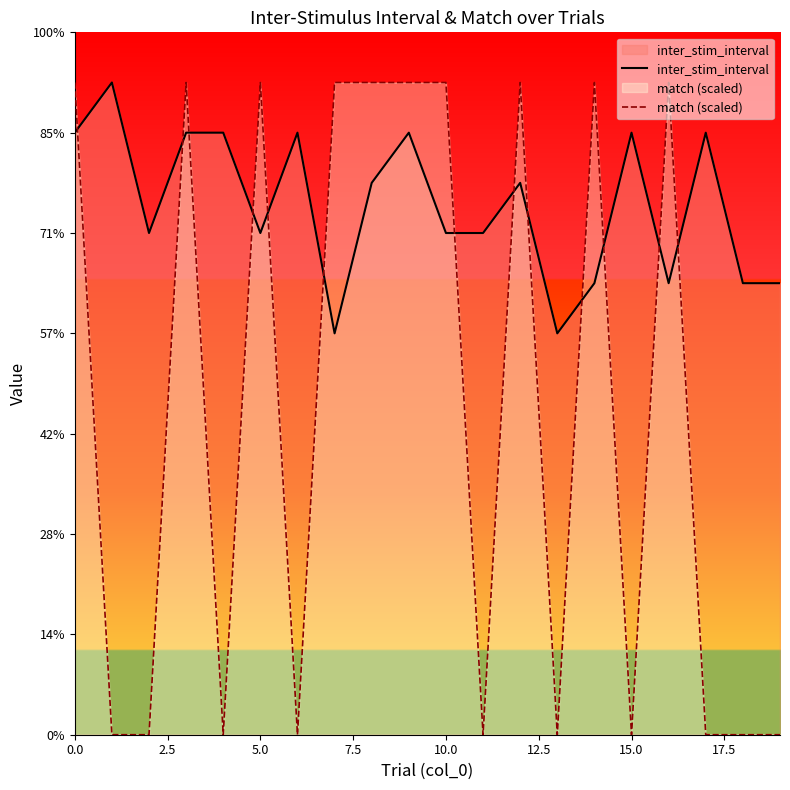

What position from the left is 9?

10